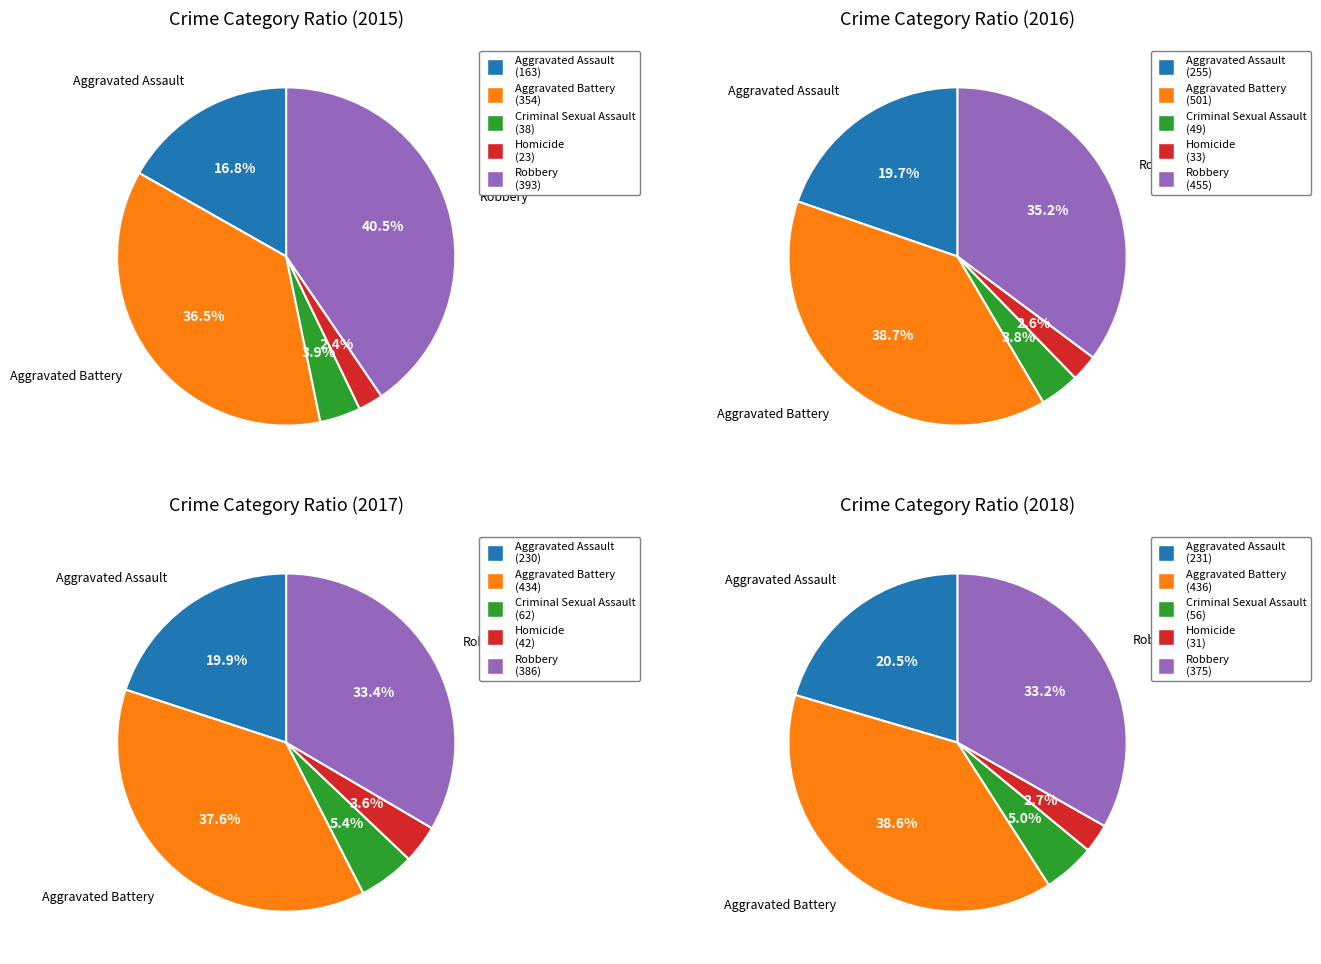

Is Aggravated Assault the majority of the pie?

No